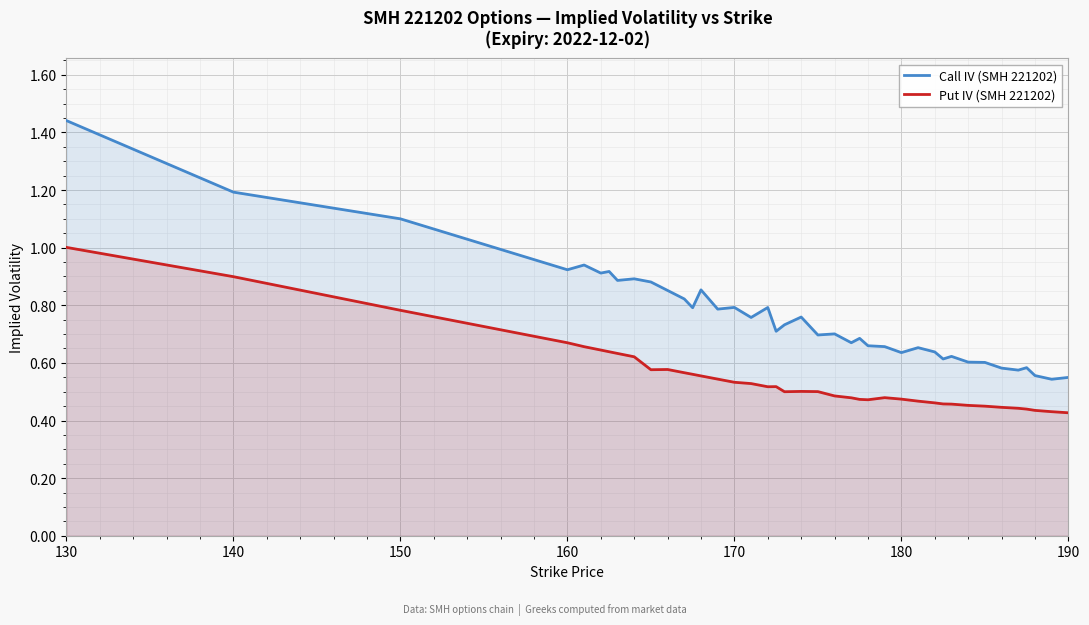

What is the difference between the maximum and second lowest values in the Call IV (SMH 221202) series?

0.9